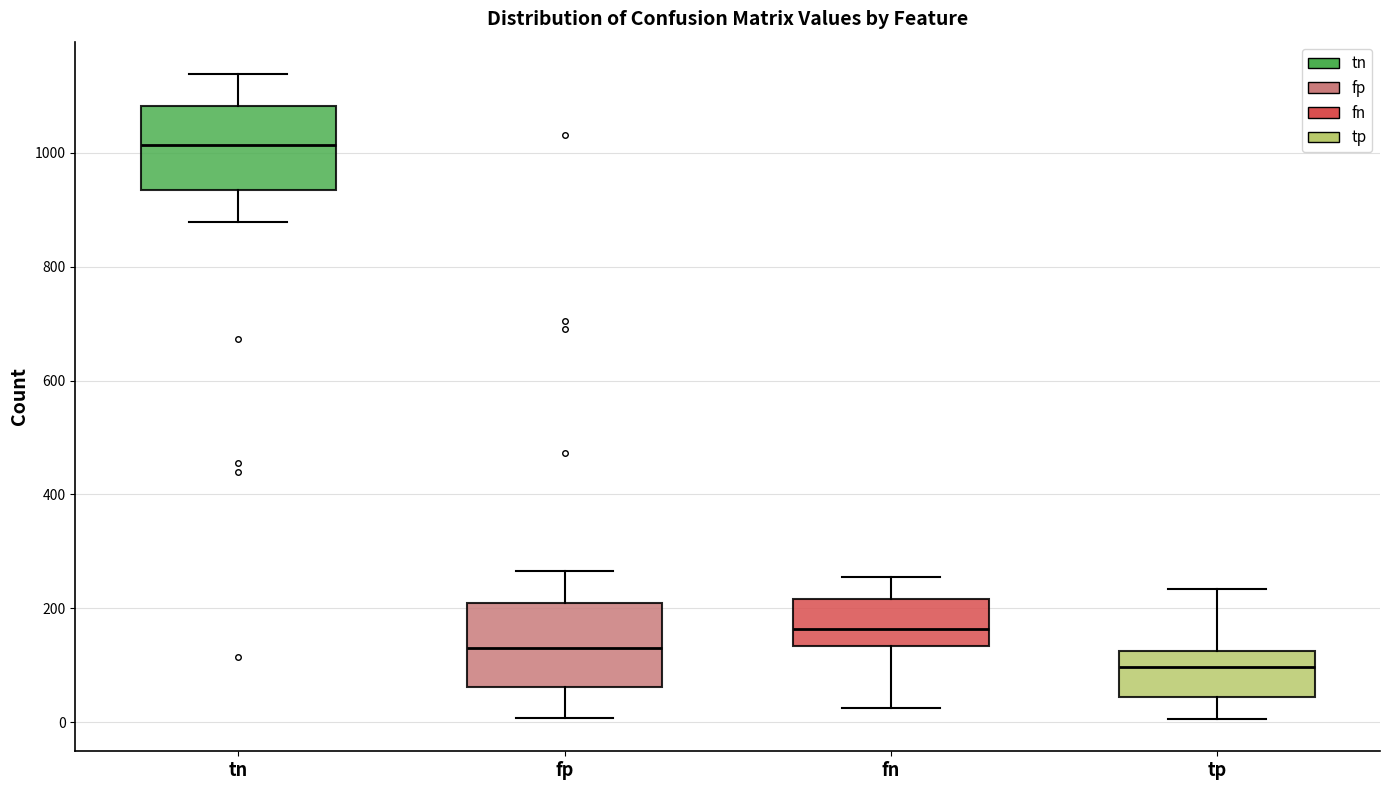

Reading left to right, read every box against the y-axis: the position of its median line, the range the box covers, and the ends of its whiskers. The values are not printed on the chart, so give them approximately, as read against the axis.

tn: median 1020, box 940 to 1080, whiskers 880 to 1140
fp: median 140, box 60 to 220, whiskers 0 to 260
fn: median 160, box 140 to 220, whiskers 20 to 260
tp: median 100, box 40 to 120, whiskers 0 to 240